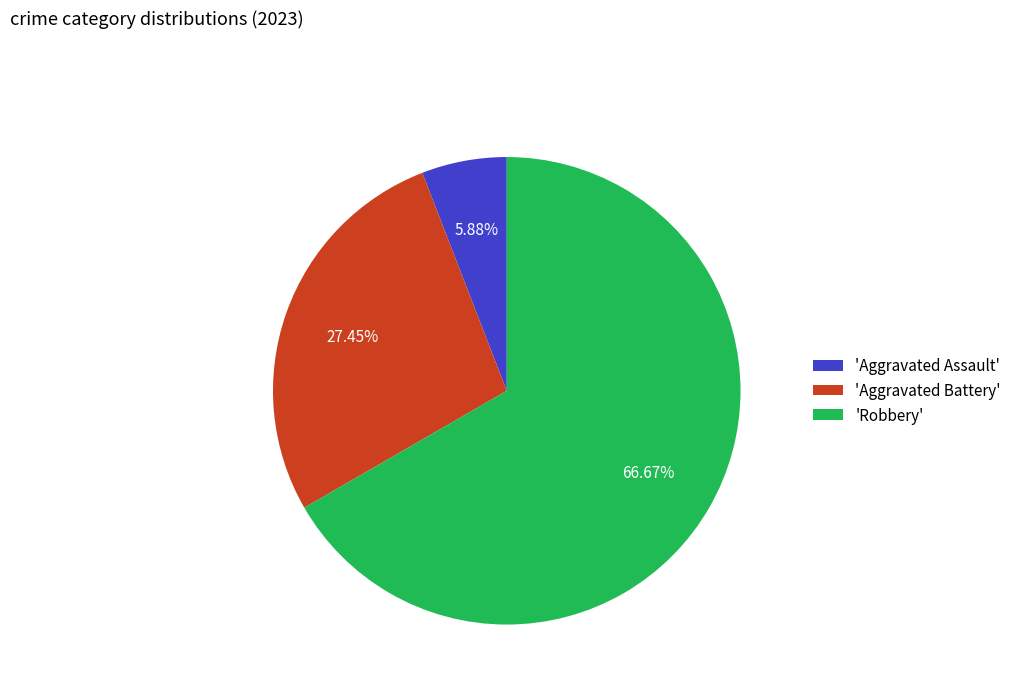

Count the number of slices in the pie.

3